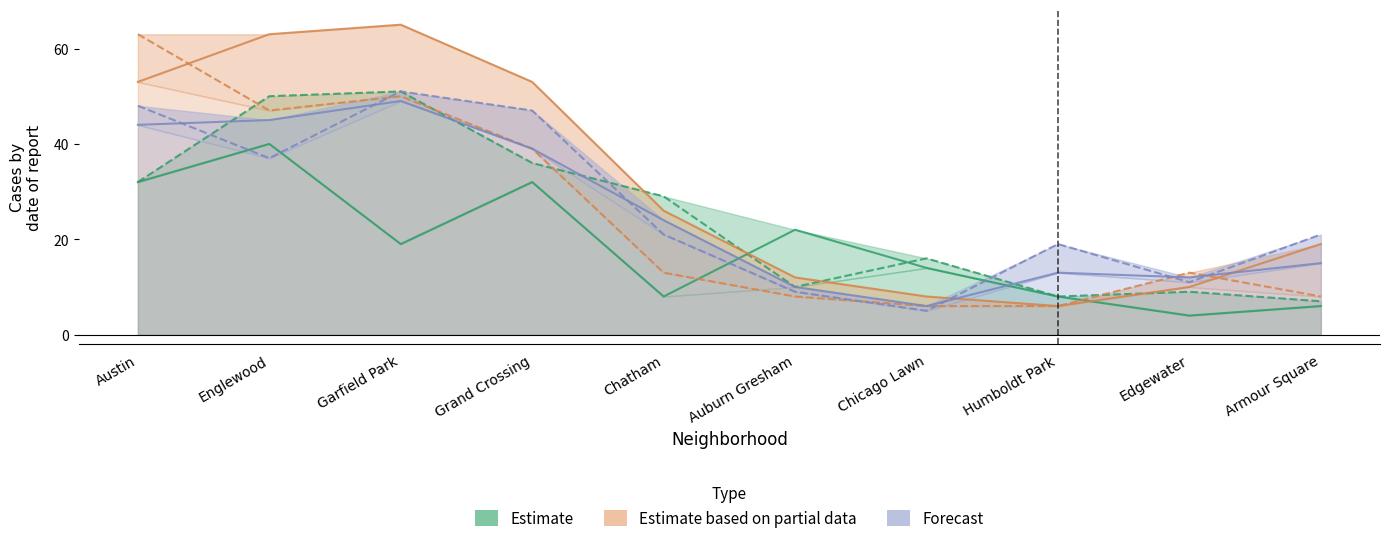

Where is the first local minimum for Estimate (2015)?

Garfield Park